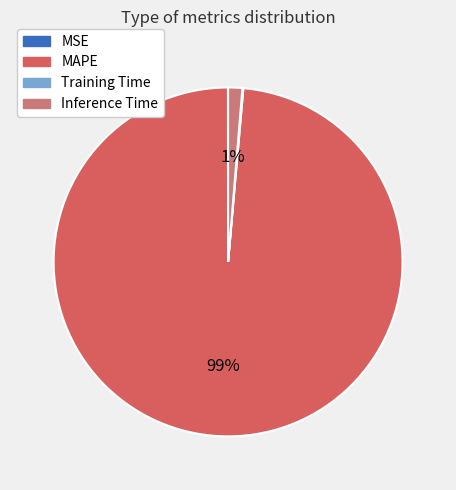

What percentage is the MAPE slice, to the nearest percent?

99%